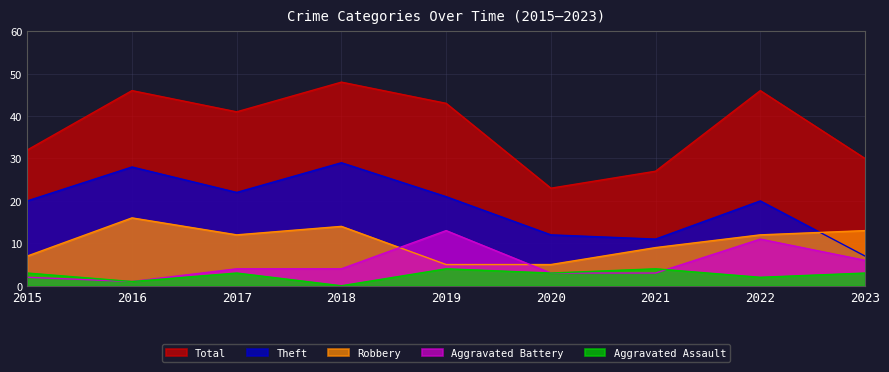

What is the value of the Total point at the 1st from the left?

32